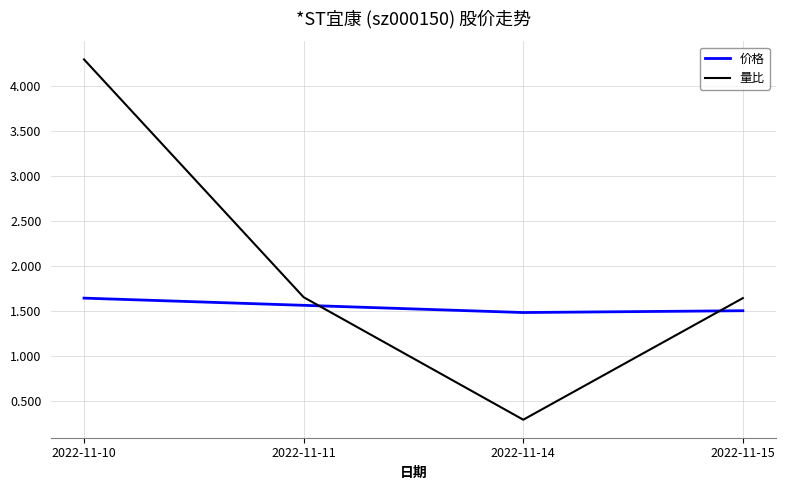

What is the maximum value shown in the chart?

4.3